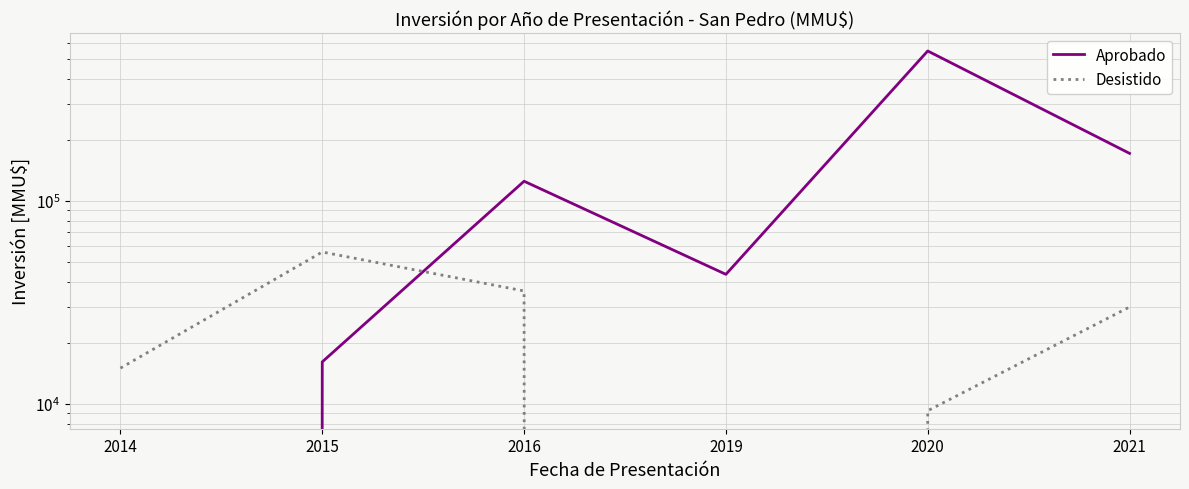

Between 2015 and 2019, which is larger?

2019